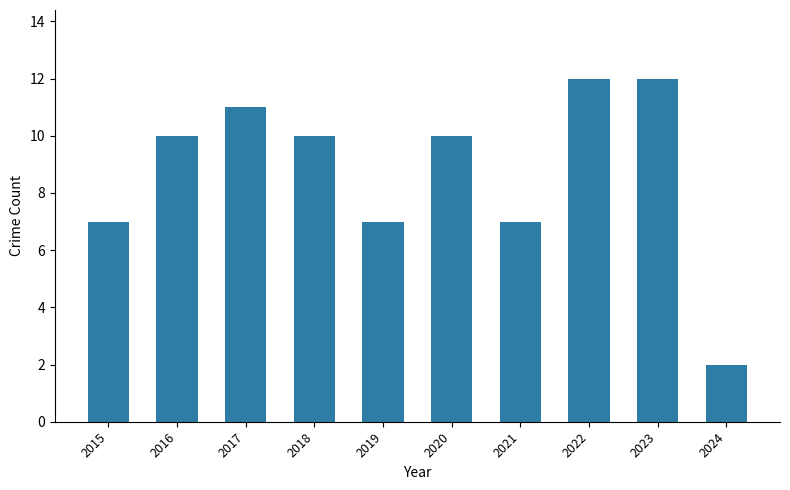

What is the maximum value shown in the chart?

12